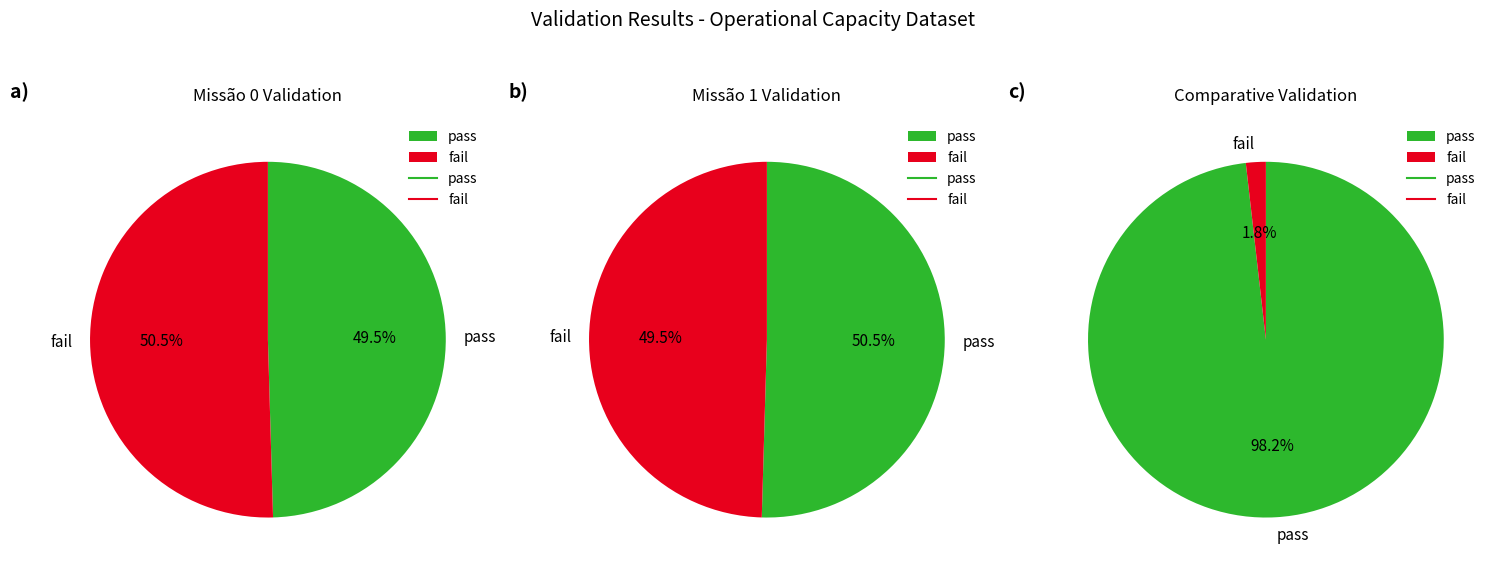

What percentage do 1 and 0 together represent?

100.0%